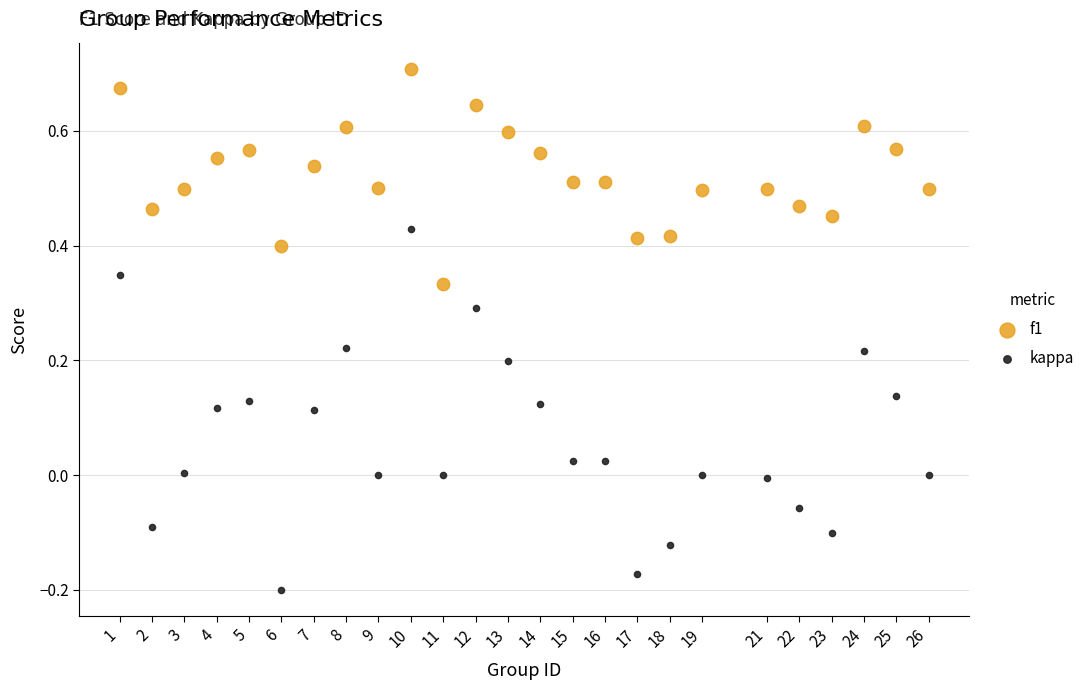

Which series contains the lowest Y value?

kappa